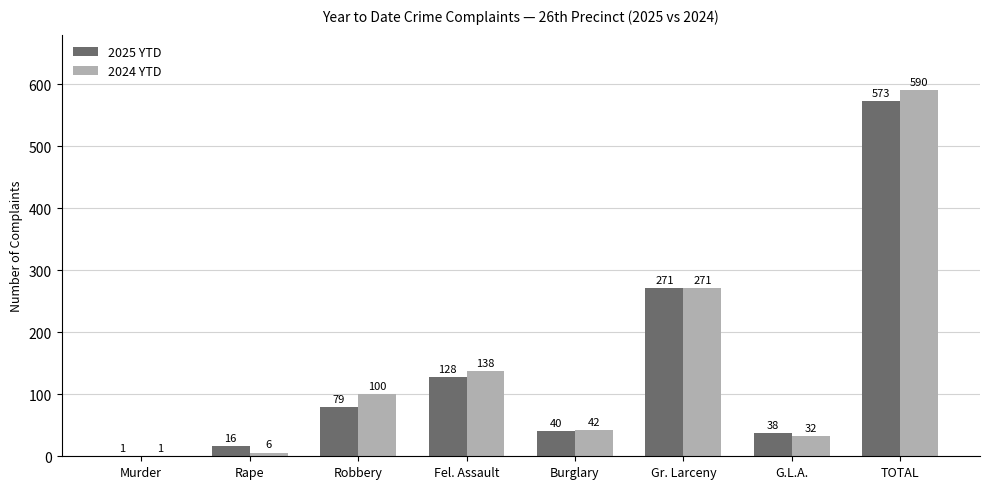

How many groups of bars are there?

8